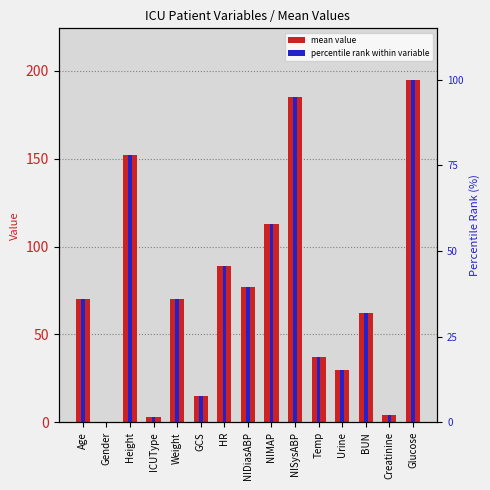

Reading left to right, list all the values displayed in this chart.

70.0	0.0	152.4	3.0	70.0	15.0	89.0	77.0	113.0	185.0	37.3	30.0	62.0	4.2	195.0